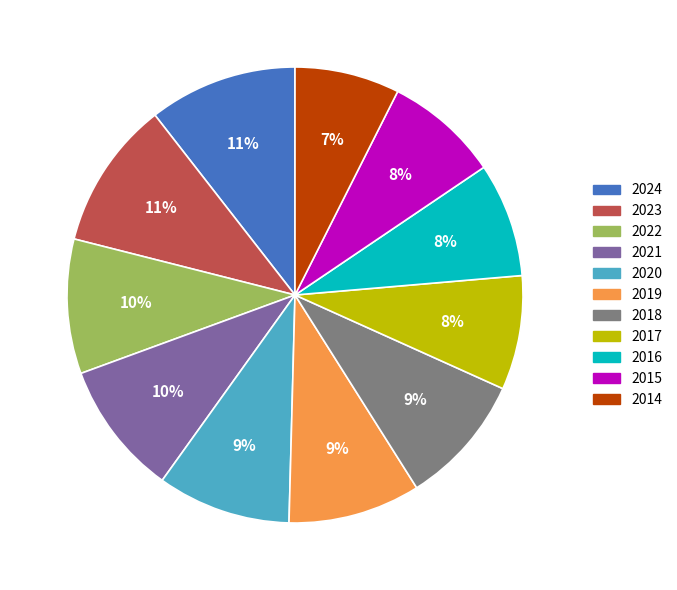

Which has a higher value, 2015 or 2020?

2020